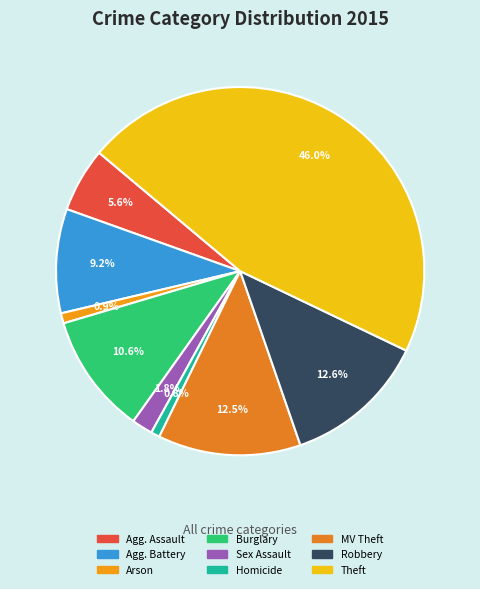

How many segments does this pie chart have?

9